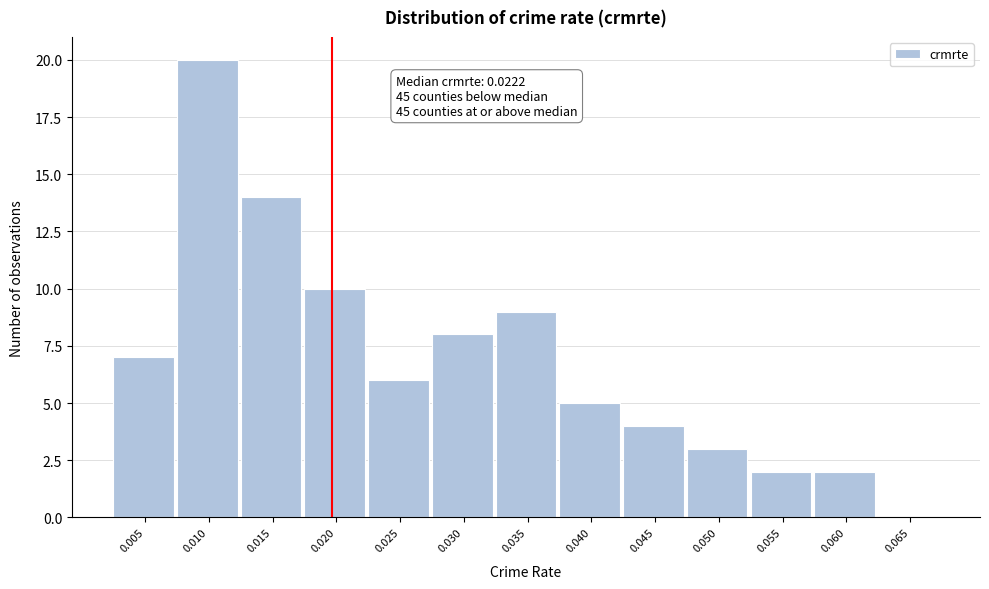

Reading right to left, extract all data points from this chart.

0.065=0	0.060=2	0.055=2	0.050=3	0.045=4	0.040=5	0.035=9	0.030=8	0.025=6	0.020=10	0.015=14	0.010=20	0.005=7